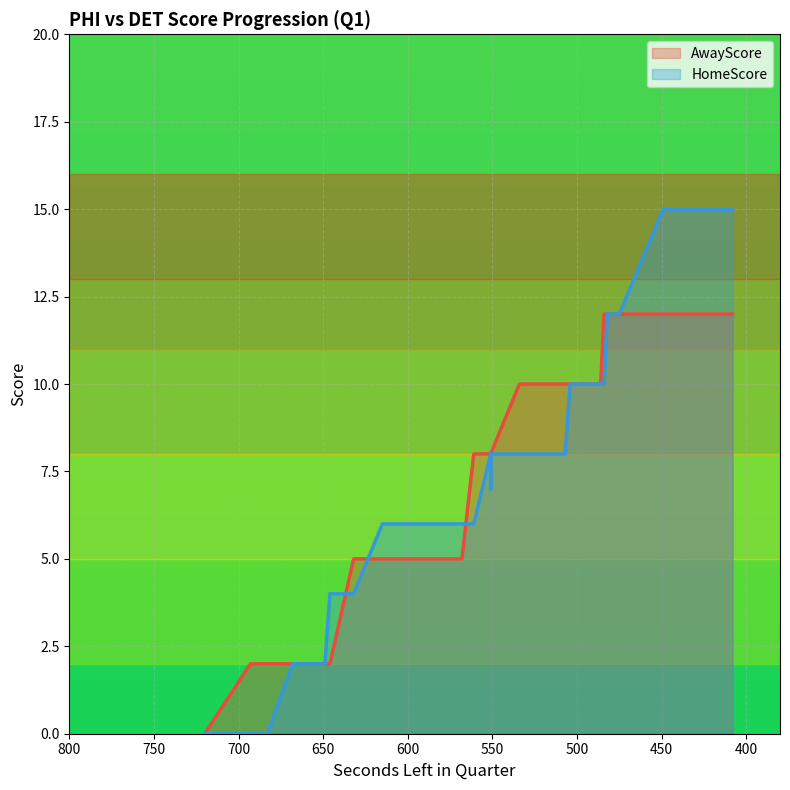

Count the AwayScore values in the range 5 to 12.

32